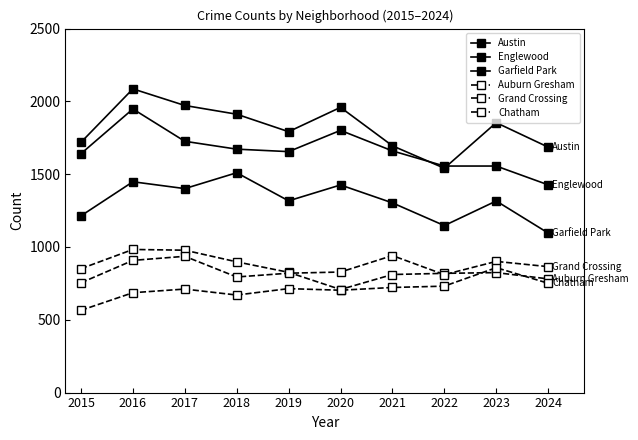

Between 2015 and 2018, which series saw the biggest shift?

Garfield Park